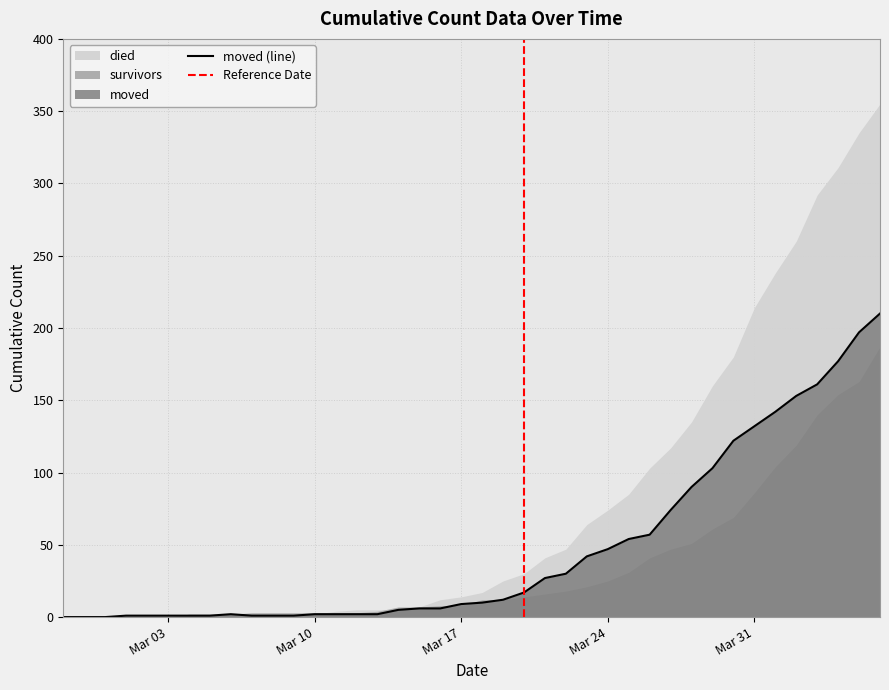

How many intersections are there between moved and died?

1